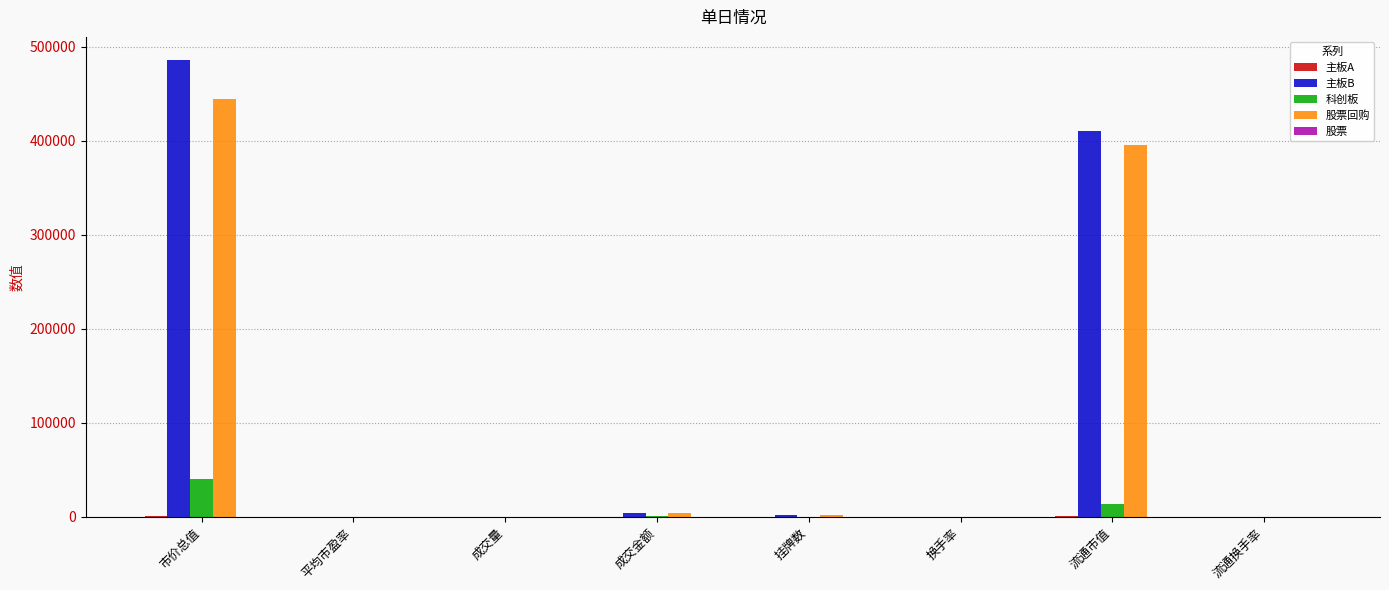

What is the greatest value displayed?

486276.6